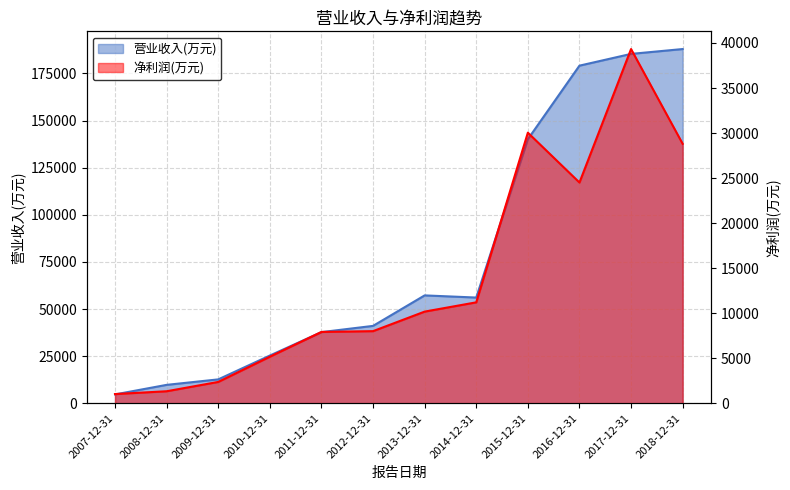

What is the value of the 净利润(万元) point at the 4th from the left?

5167